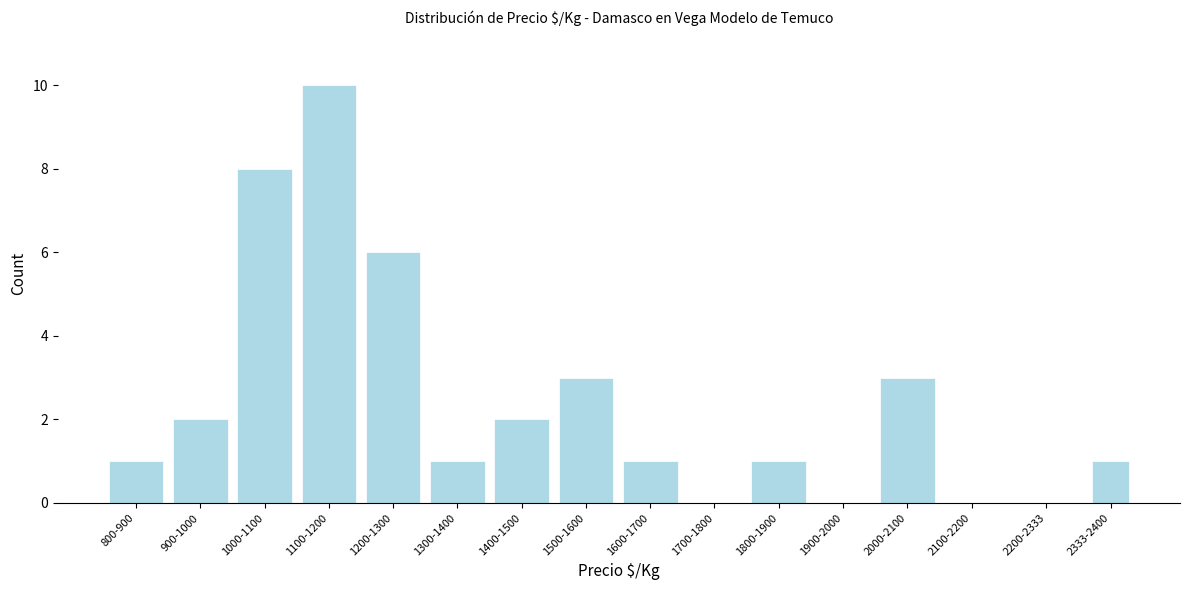

Reading left to right, extract all data points from this chart.

800-900=1	900-1000=2	1000-1100=8	1100-1200=10	1200-1300=6	1300-1400=1	1400-1500=2	1500-1600=3	1600-1700=1	1700-1800=0	1800-1900=1	1900-2000=0	2000-2100=3	2100-2200=0	2200-2333=0	2333-2400=1